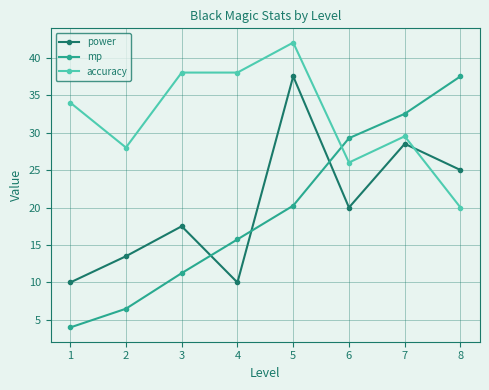

Which category has the highest value across all series?

5